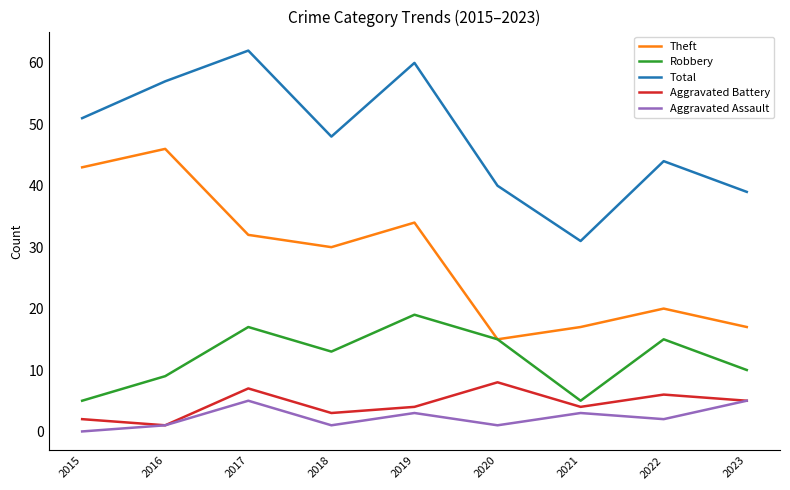

Reading left to right, transcribe all the data shown in this chart.

Theft: 2015=43	2016=46	2017=32	2018=30	2019=34	2020=15	2021=17	2022=20	2023=17
Robbery: 2015=5	2016=9	2017=17	2018=13	2019=19	2020=15	2021=5	2022=15	2023=10
Total: 2015=51	2016=57	2017=62	2018=48	2019=60	2020=40	2021=31	2022=44	2023=39
Aggravated Battery: 2015=2	2016=1	2017=7	2018=3	2019=4	2020=8	2021=4	2022=6	2023=5
Aggravated Assault: 2015=0	2016=1	2017=5	2018=1	2019=3	2020=1	2021=3	2022=2	2023=5